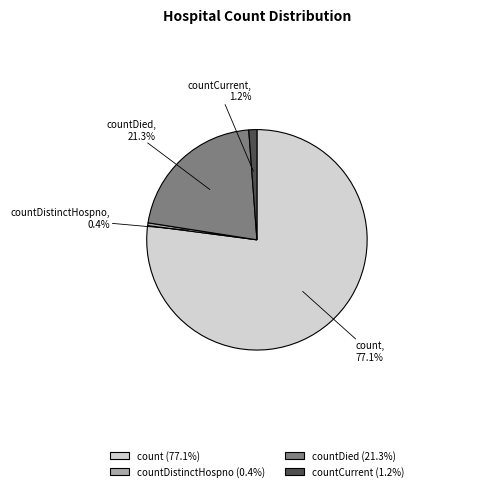

Is there any slice that represents more than half of the pie?

Yes